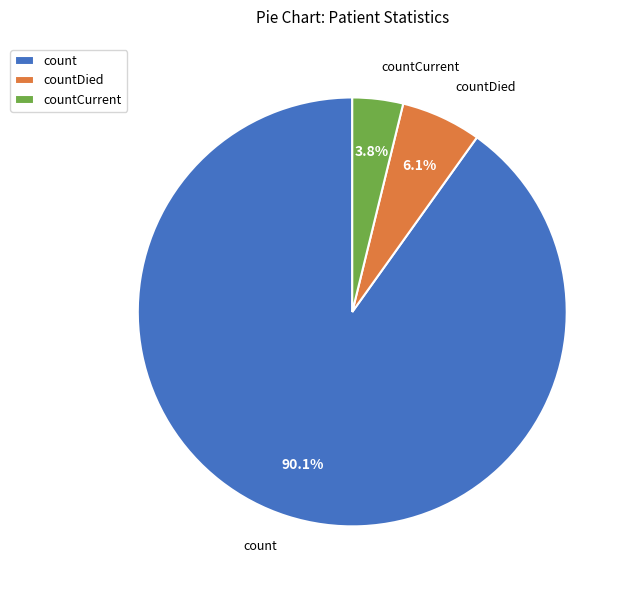

What is the largest slice in the pie chart?

count